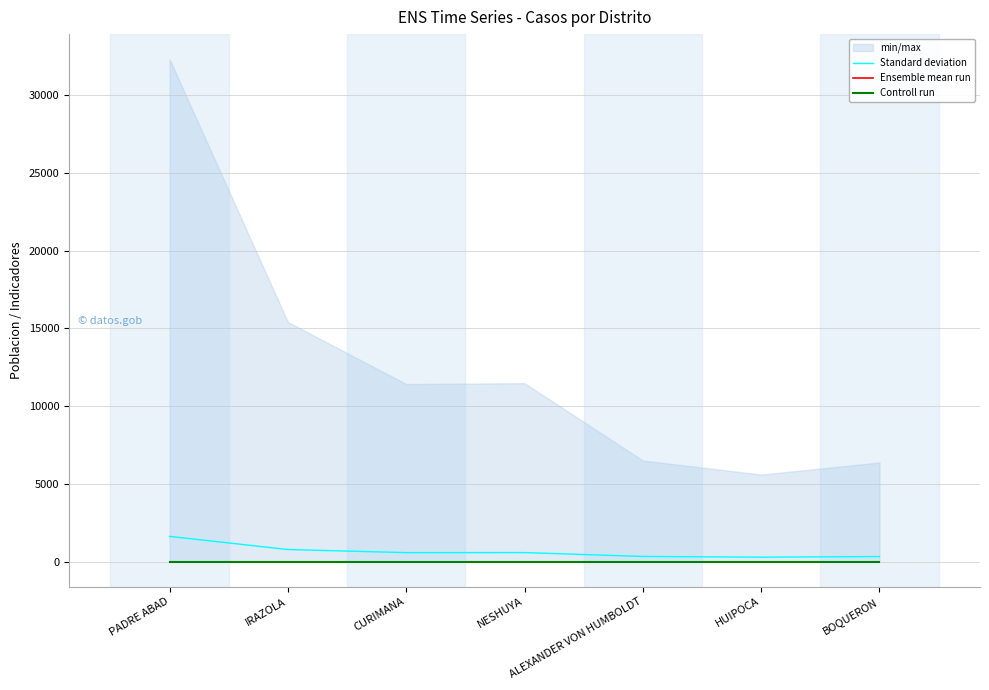

What is the sum of all Standard deviation values?

4452.9